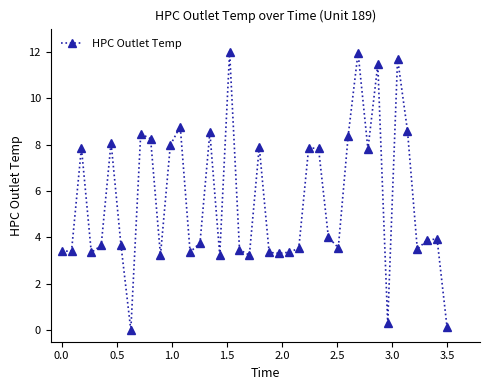

What is the sum of all values?

224.1